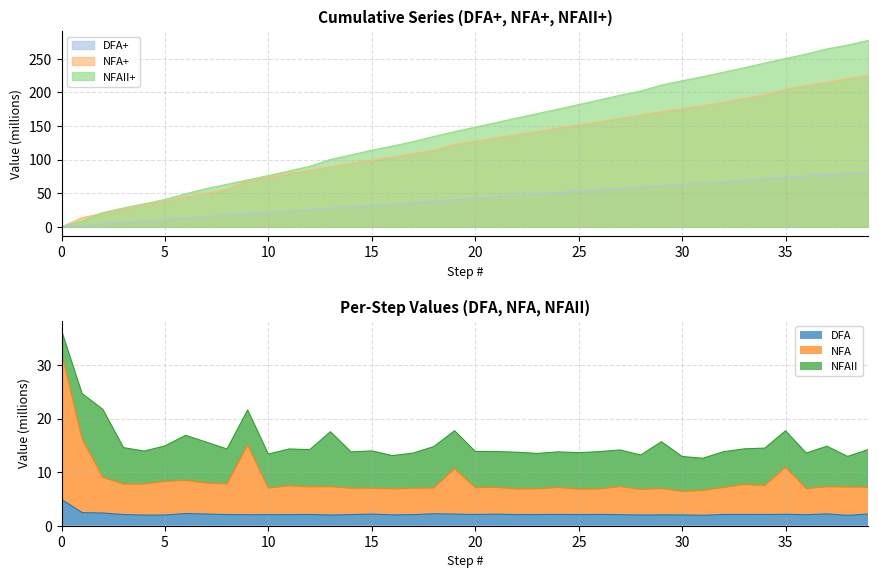

Reading left to right, what are all the values shown in this chart?

DFA+: 0=0.0	1=2.5	2=4.8	3=6.9	4=8.9	5=10.9	6=13.2	7=15.3	8=17.4	9=19.5	10=21.5	11=23.6	12=25.7	13=27.7	14=29.8	15=31.9	16=34.0	17=36.0	18=38.3	19=40.4	20=42.5	21=44.7	22=46.8	23=48.8	24=51.0	25=53.0	26=55.1	27=57.2	28=59.2	29=61.2	30=63.2	31=65.2	32=67.3	33=69.4	34=71.5	35=73.6	36=75.7	37=77.9	38=79.8	39=82.0
NFA+: 0=0.0	1=13.7	2=20.3	3=26.0	4=31.8	5=38.1	6=44.2	7=50.0	8=55.7	9=68.7	10=73.7	11=79.1	12=84.2	13=89.5	14=94.4	15=99.3	16=104.1	17=109.1	18=113.9	19=122.4	20=127.3	21=132.4	22=137.1	23=141.9	24=147.0	25=151.7	26=156.4	27=161.7	28=166.5	29=171.4	30=175.8	31=180.4	32=185.4	33=191.0	34=196.4	35=205.2	36=210.1	37=215.1	38=220.4	39=225.4
NFAII+: 0=0.0	1=8.5	2=21.2	3=28.0	4=34.2	5=40.8	6=49.2	7=56.8	8=63.4	9=69.9	10=76.3	11=83.1	12=90.1	13=100.3	14=107.1	15=114.1	16=120.3	17=126.8	18=134.6	19=141.6	20=148.4	21=155.1	22=162.0	23=168.6	24=175.2	25=182.0	26=189.0	27=195.8	28=202.2	29=211.0	30=217.5	31=223.5	32=230.2	33=236.8	34=243.8	35=250.6	36=257.2	37=264.8	38=270.5	39=277.6